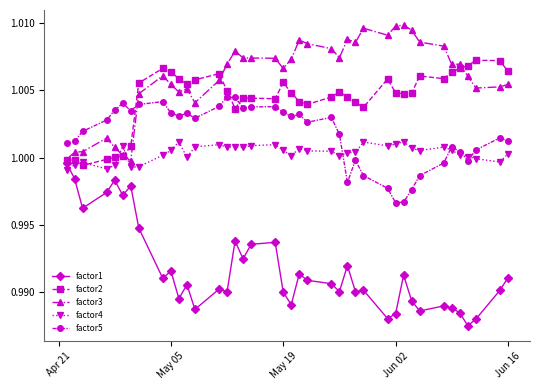

True or false: factor5 and factor1 cross at least once.

False